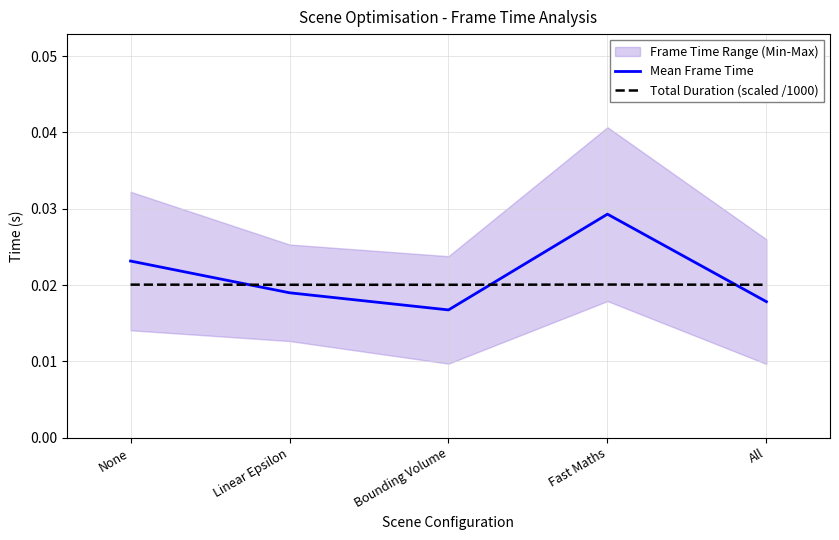

How many lines are shown in the chart?

2